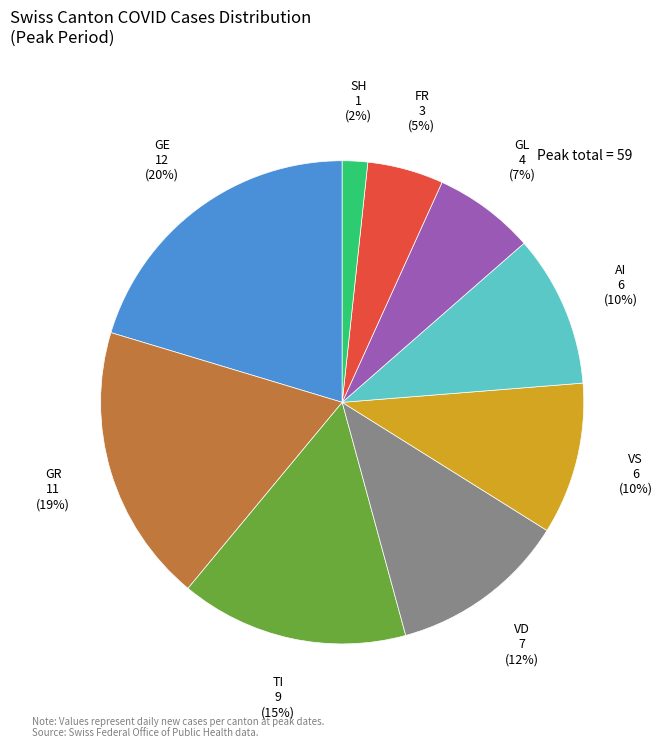

To the nearest percent, what is the average slice percentage?

11%